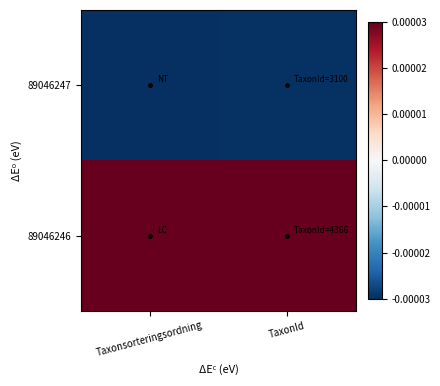

How many series are shown in this chart?

2